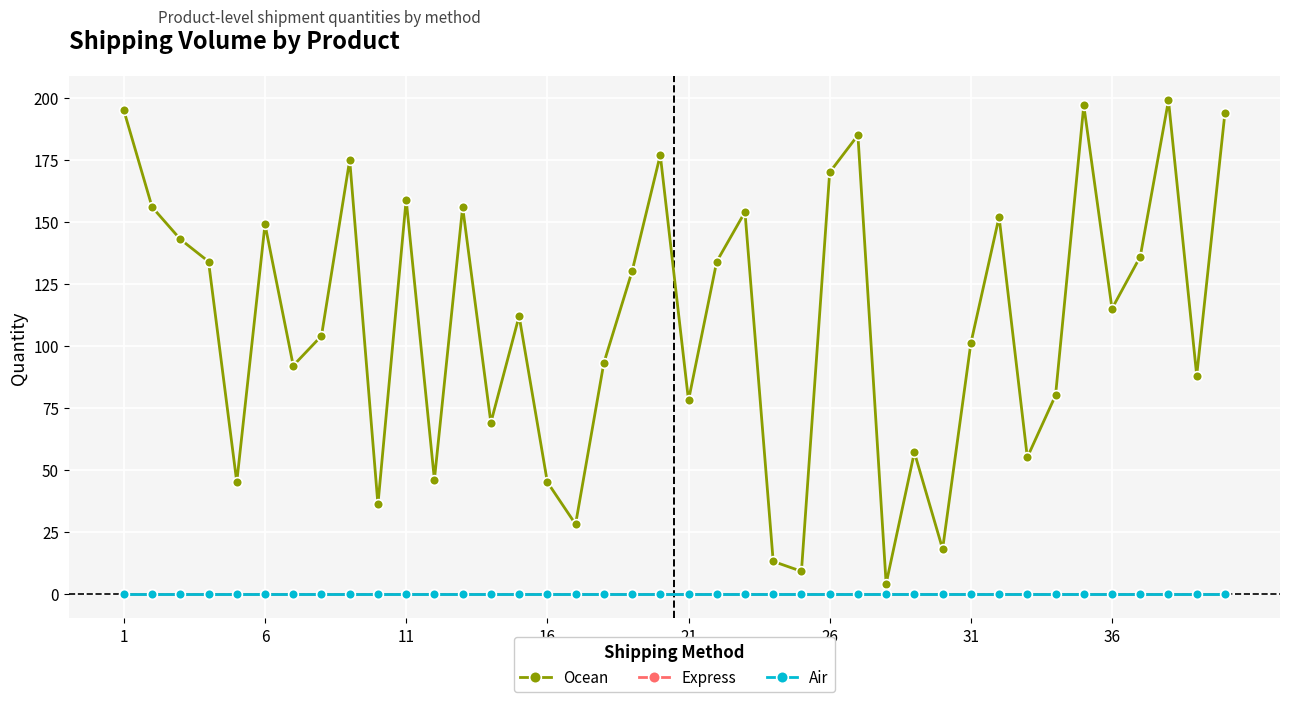

True or false: Express and Air intersect in this chart.

False